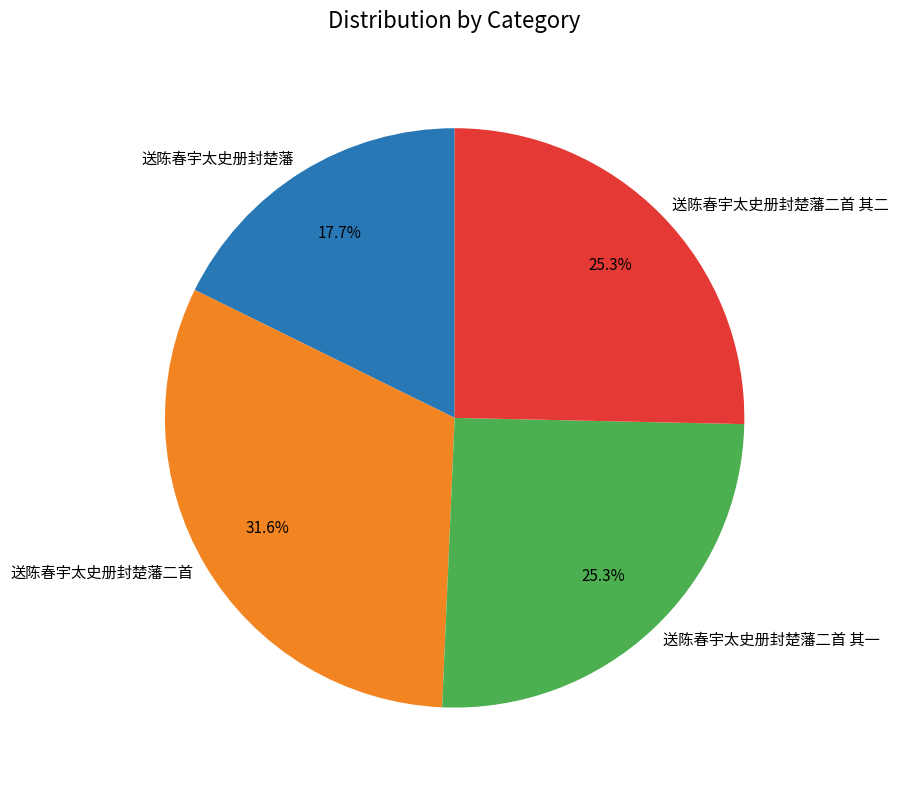

Does 送陈春宇太史册封楚藩二首 其二 represent more than half of the total?

No